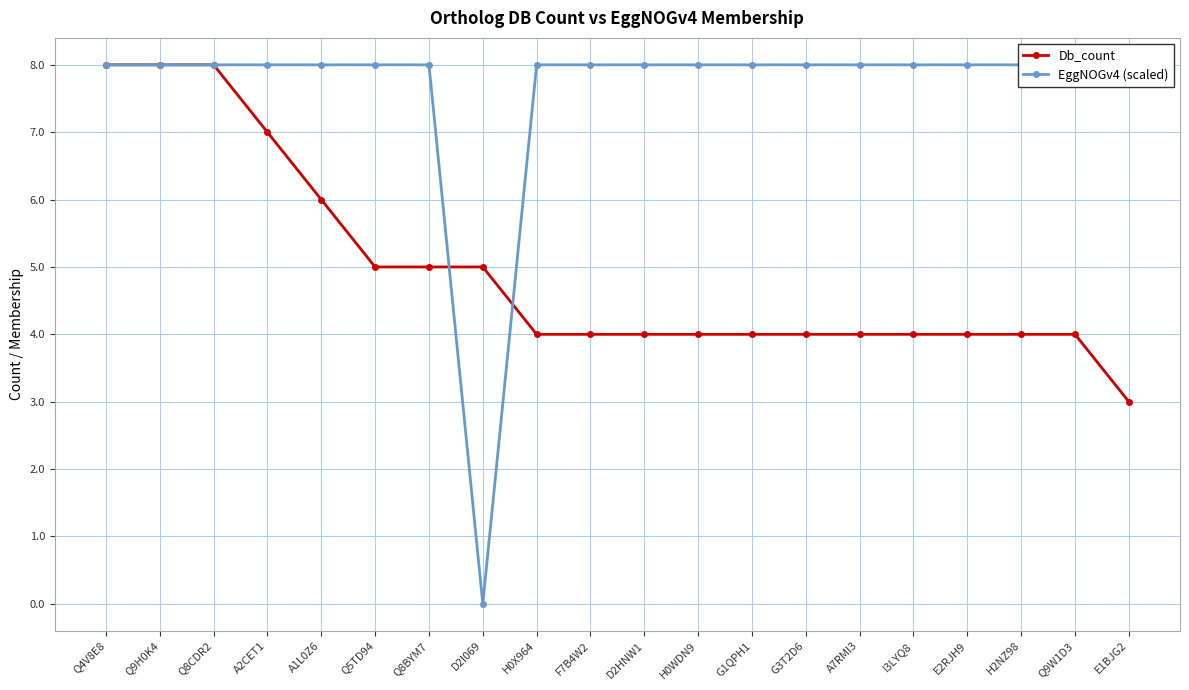

Rank the categories by Db_count value from lowest to highest.

E1BJG2, H0X964, F7B4W2, D2HNW1, H0WDN9, G1QPH1, G3T2D6, A7RMI3, I3LYQ8, E2RJH9, H2NZ98, Q9W1D3, Q5TD94, Q8BYM7, D2I069, A1L0Z6, A2CET1, Q4V8E8, Q9H0K4, Q8CDR2